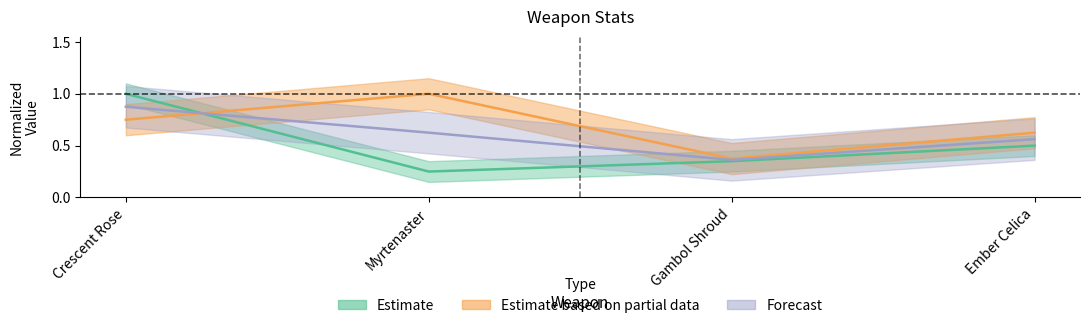

What is the maximum value shown in the chart?

1.0